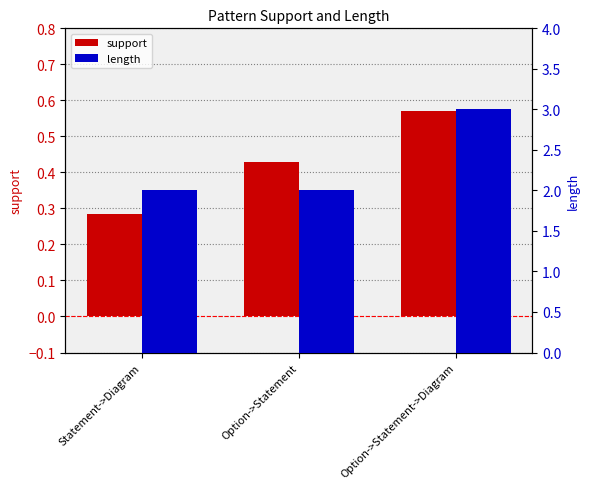

What is the average value of the support series?

0.4